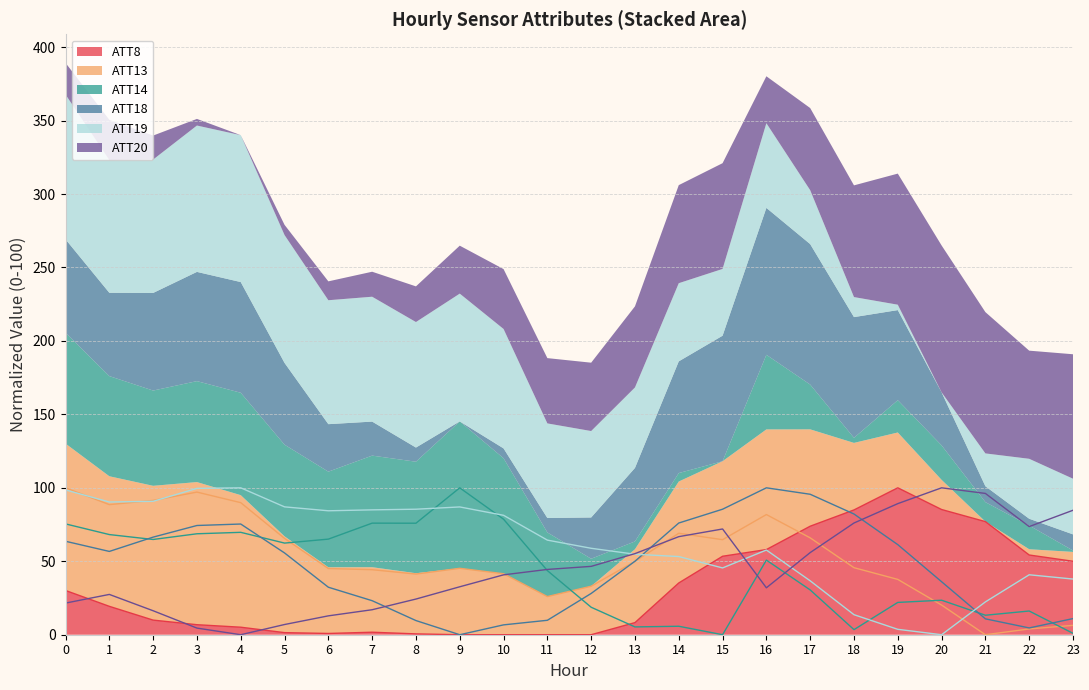

Rank the categories by ATT18 value from highest to lowest.

16, 17, 15, 18, 14, 4, 3, 2, 0, 19, 1, 5, 13, 20, 6, 12, 7, 23, 21, 11, 8, 10, 22, 9